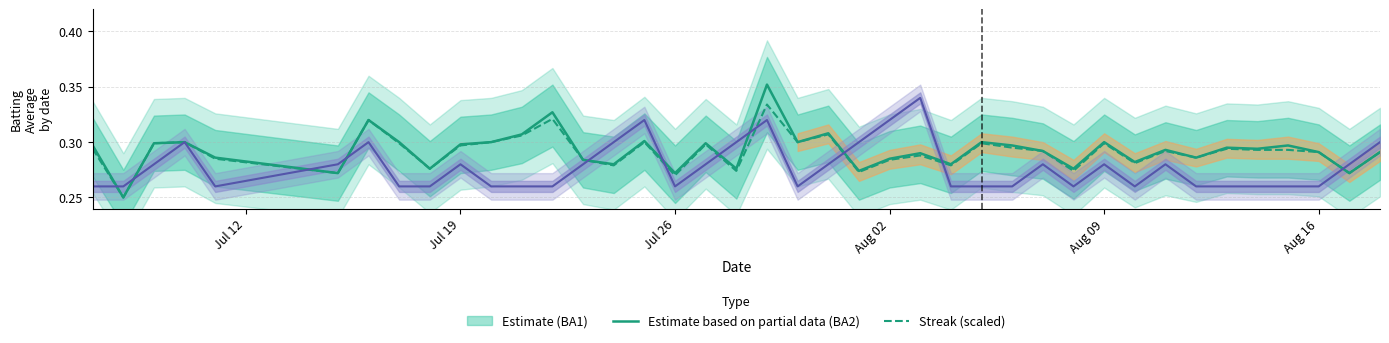

What is the maximum value for Batting Average1?

0.4